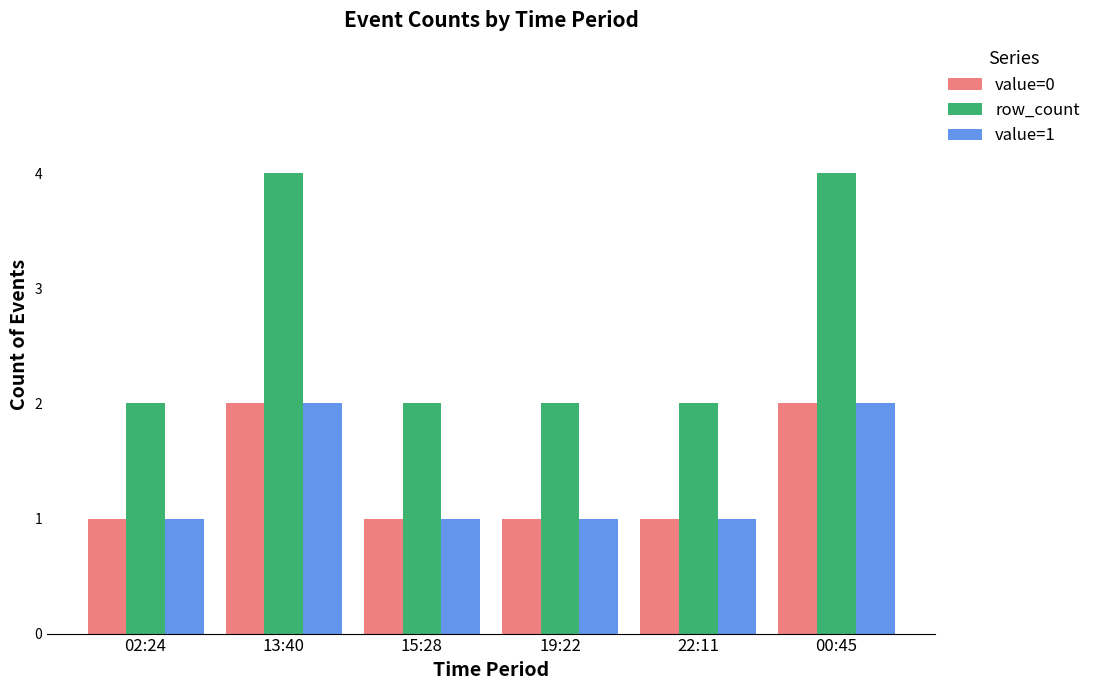

What is the difference between the highest and lowest values at 22:11?

1